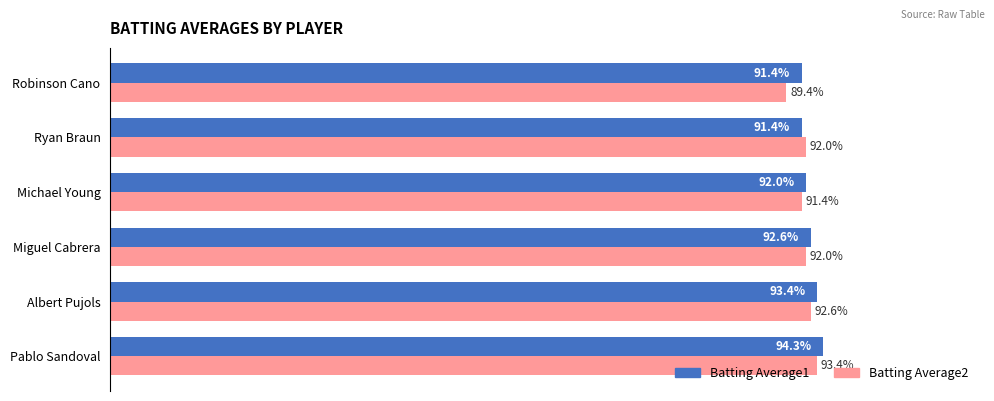

At Michael Young, list the series in order from smallest to largest.

Batting Average2, Batting Average1